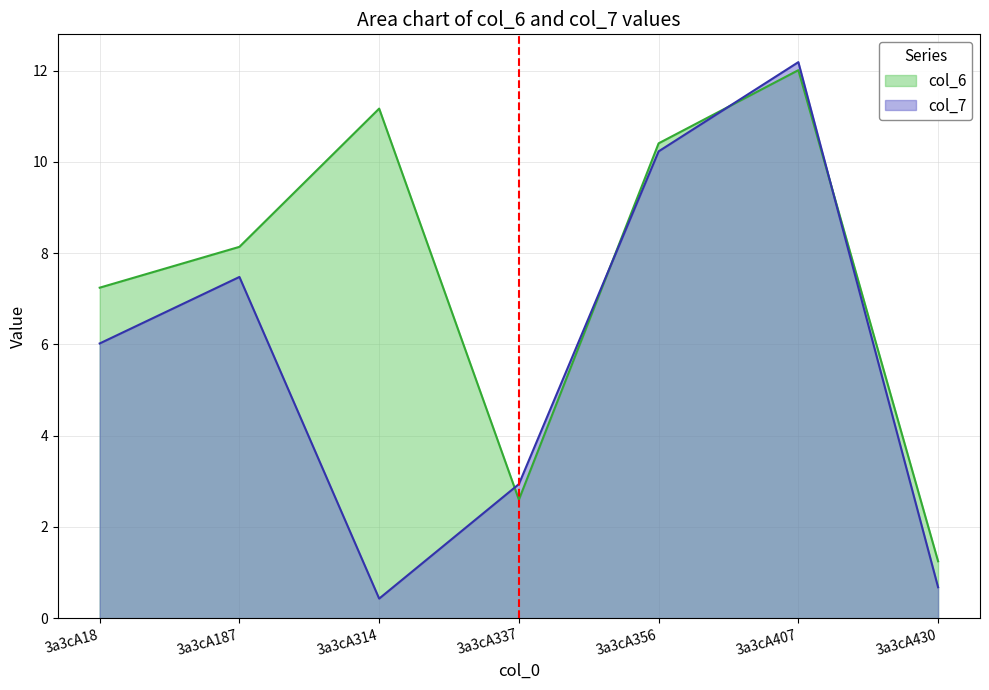

What is the value of the col_6 point at the 7th from the left?

1.2